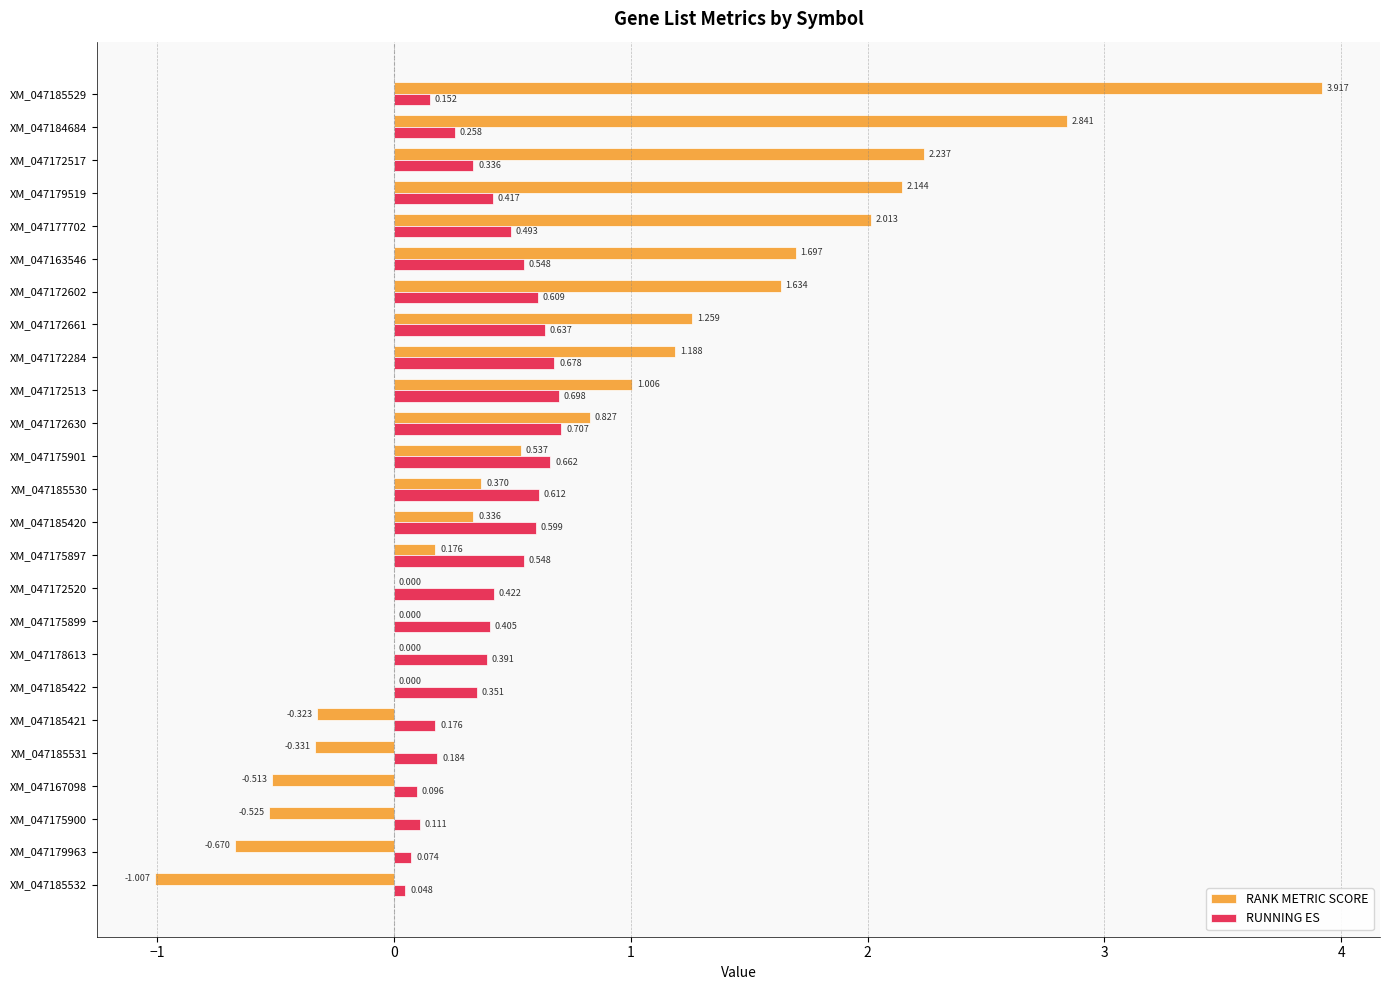

Is the value of RUNNING ES at XM_047172284 greater than the value of RANK METRIC SCORE at XM_047185422?

Yes